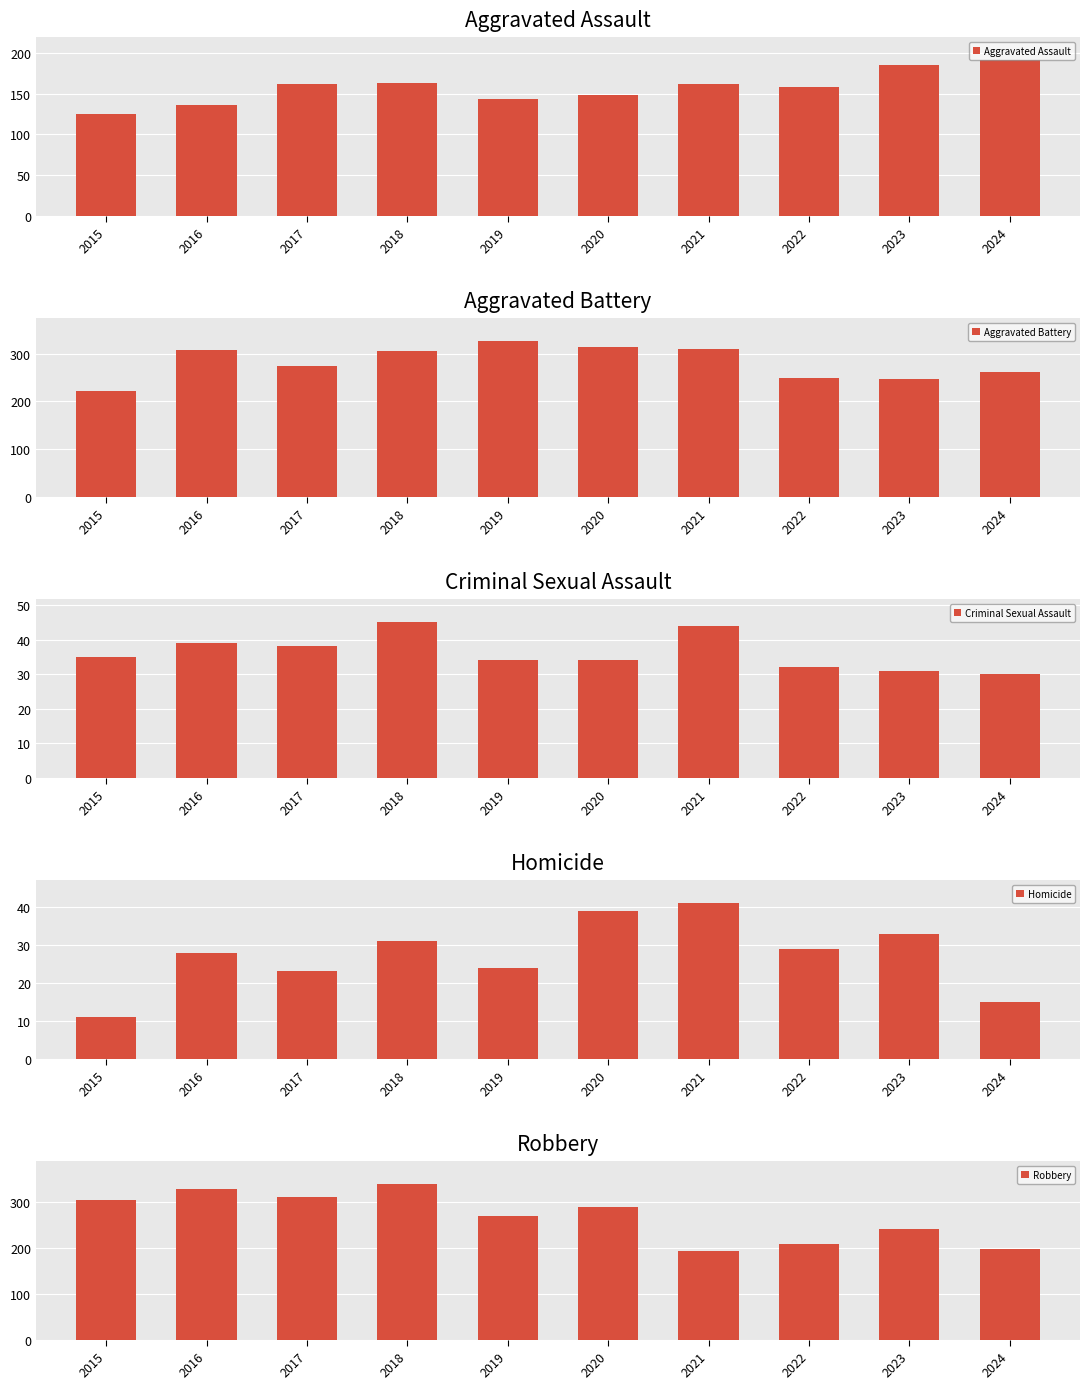

True or false: Robbery has a value of 310 at 2017.

True